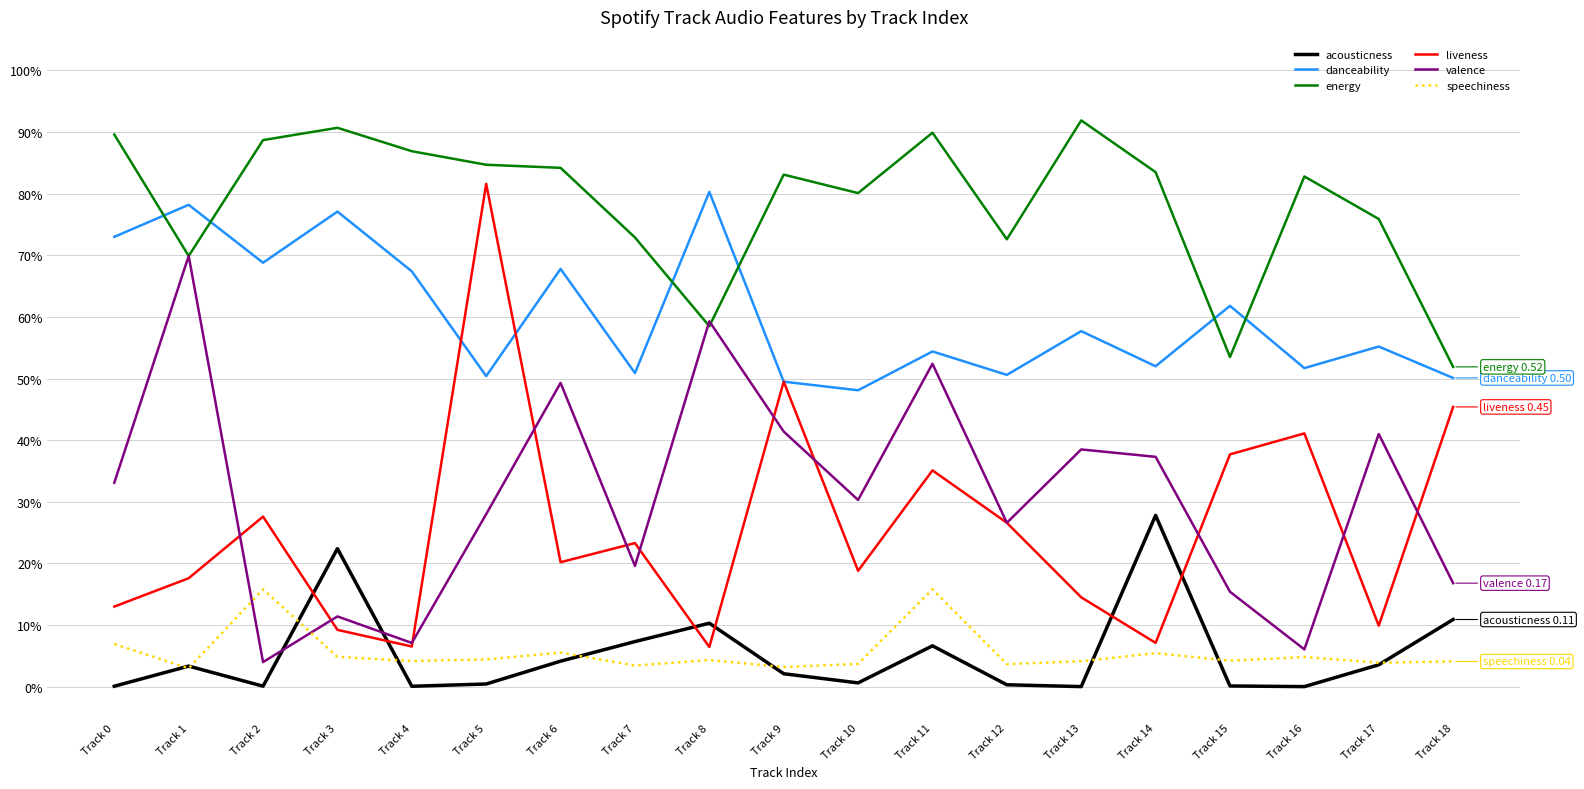

Rank the categories by acousticness value from highest to lowest.

Track 14, Track 3, Track 18, Track 8, Track 7, Track 11, Track 6, Track 17, Track 1, Track 9, Track 10, Track 5, Track 12, Track 15, Track 2, Track 0, Track 4, Track 13, Track 16